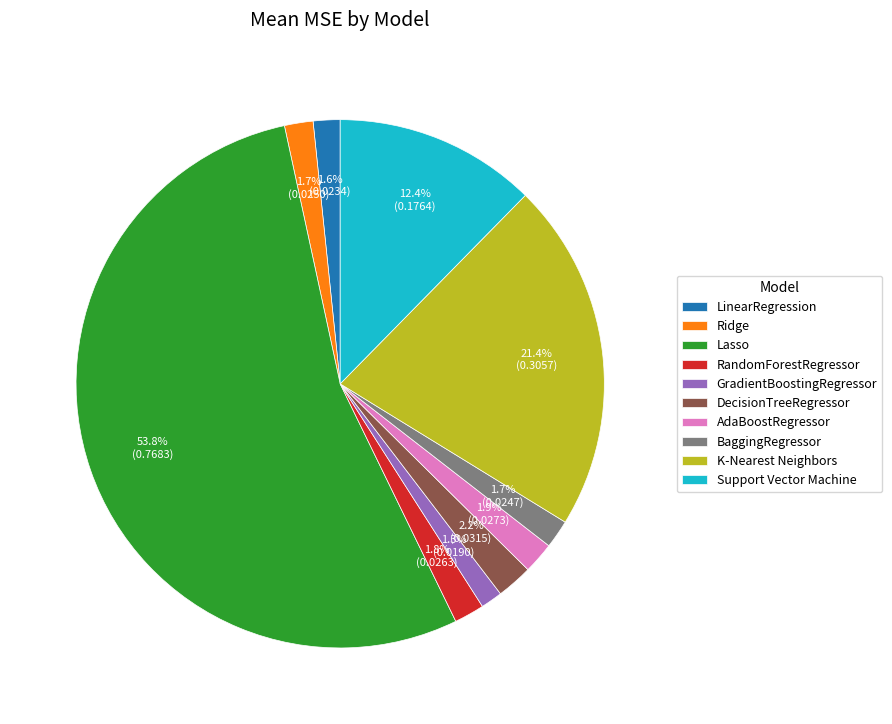

Which slice represents more than half of the pie?

Lasso